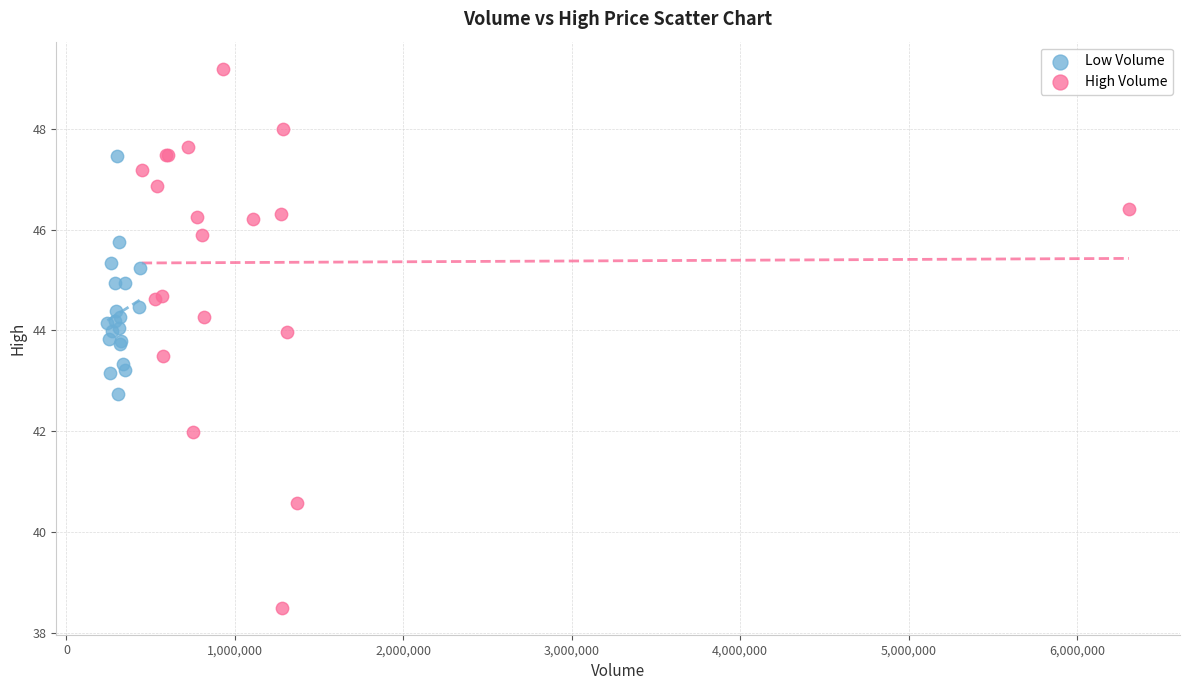

Which series contains the lowest Y value?

High Volume